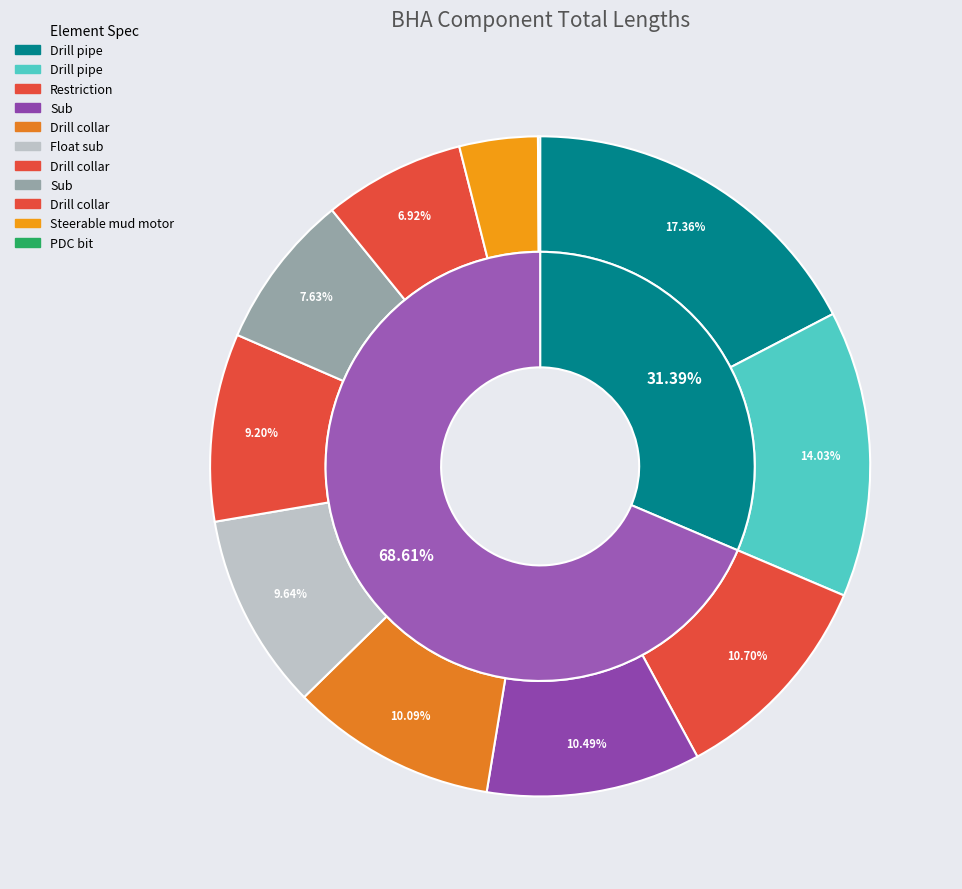

To the nearest percent, what percentage of the pie is Float sub?

10%